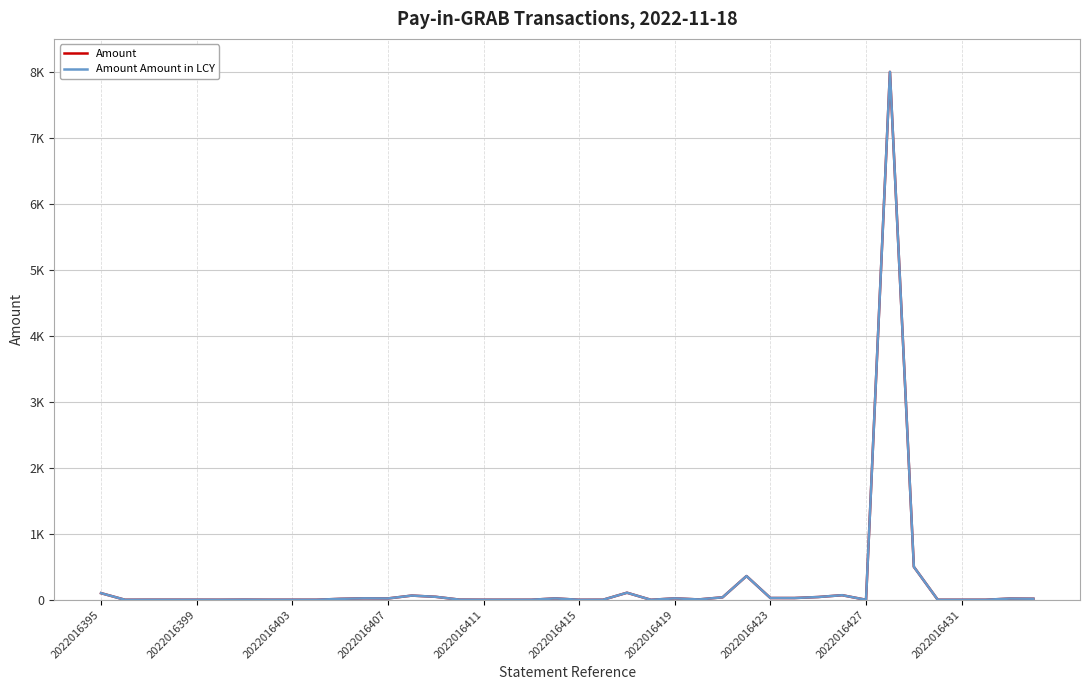

In Amount Amount in LCY, how many points are higher than both neighbors (excluding endpoints)?

11